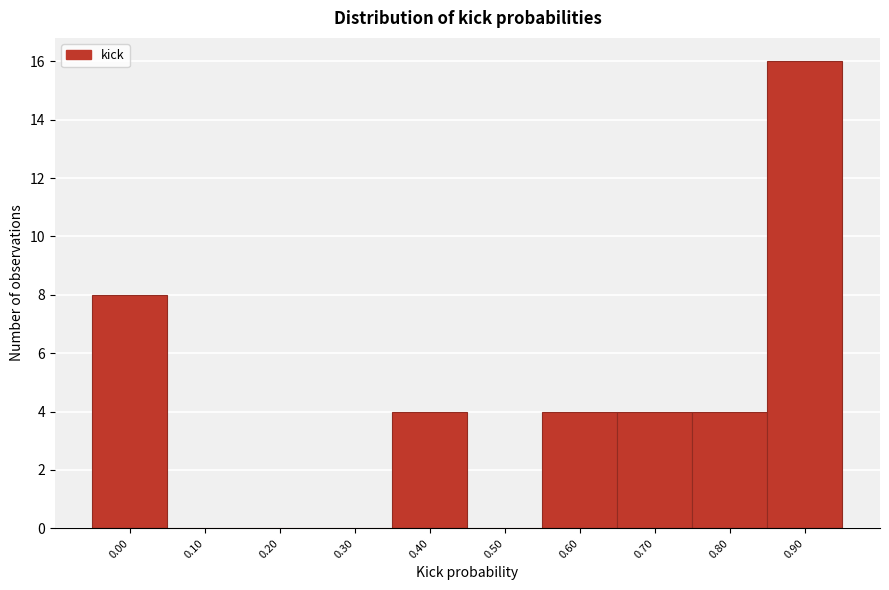

Reading left to right, what are all the values shown in this chart?

0.00=8	0.10=0	0.20=0	0.30=0	0.40=4	0.50=0	0.60=4	0.70=4	0.80=4	0.90=16